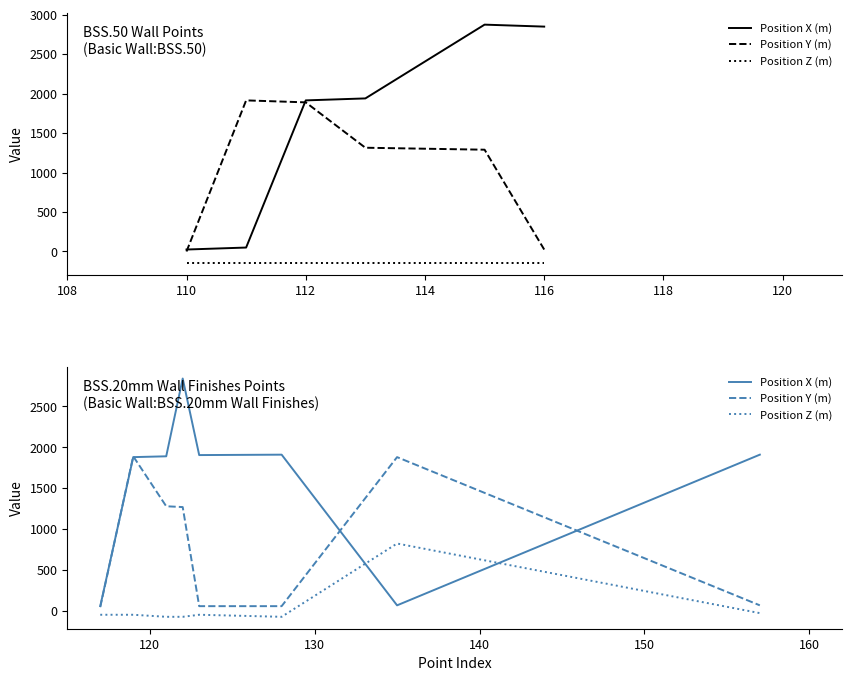

What is the difference between the Position Z (m) values at 122 and 118?

45